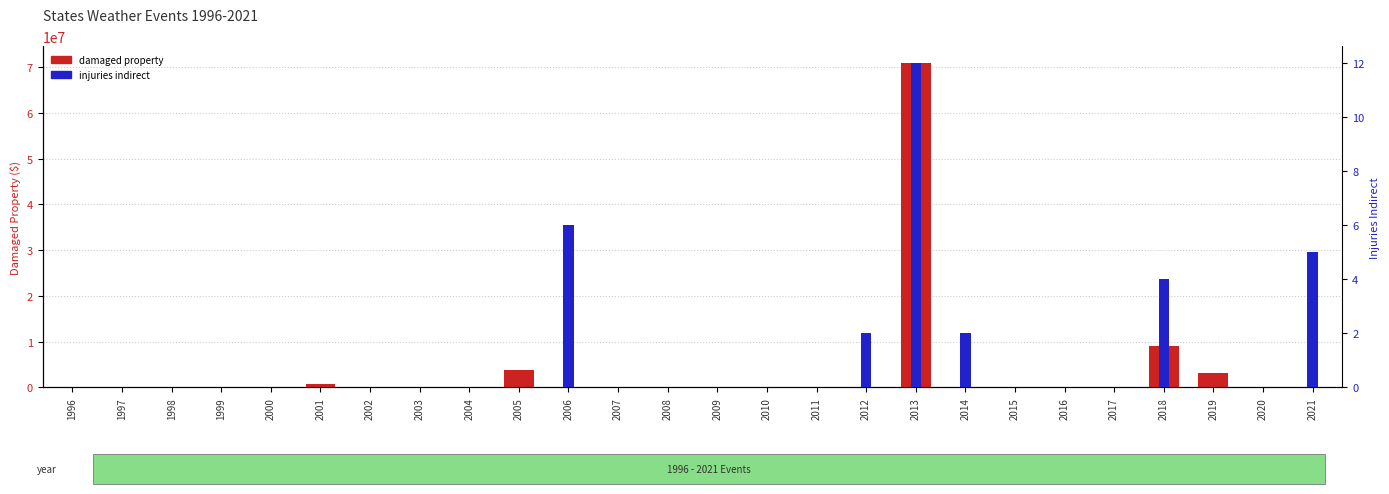

Which series has the widest spread of values?

damaged property